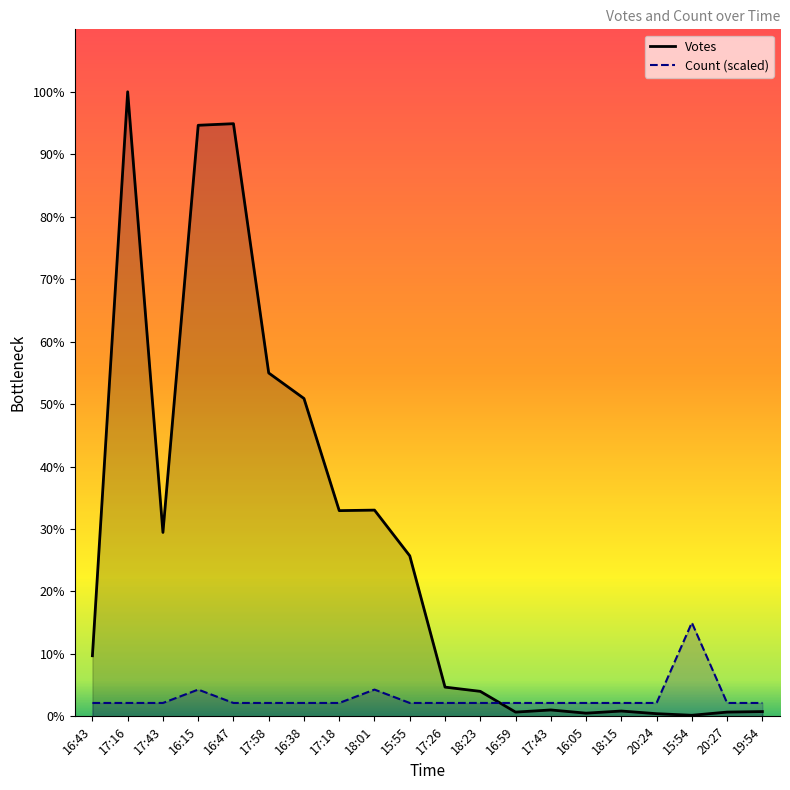

What is the sum of the Count values at 18:15 and 20:24?

50.4